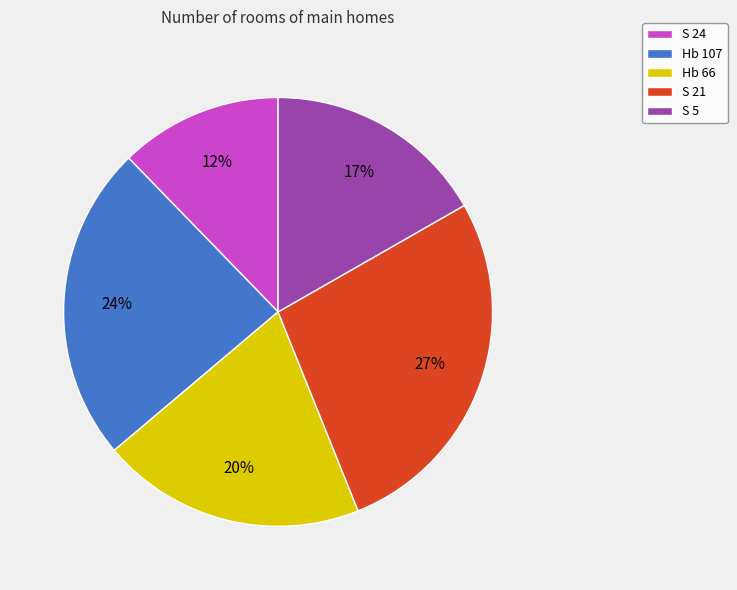

How many slices are in this pie chart?

5